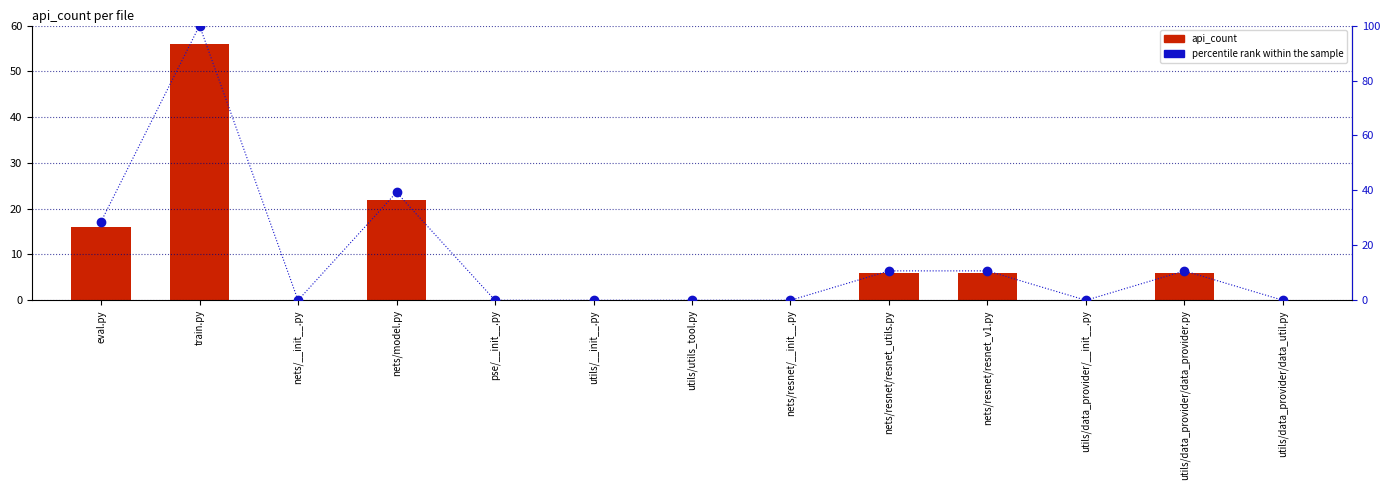

What are all the series names shown in the legend?

api_count, percentile rank within the sample